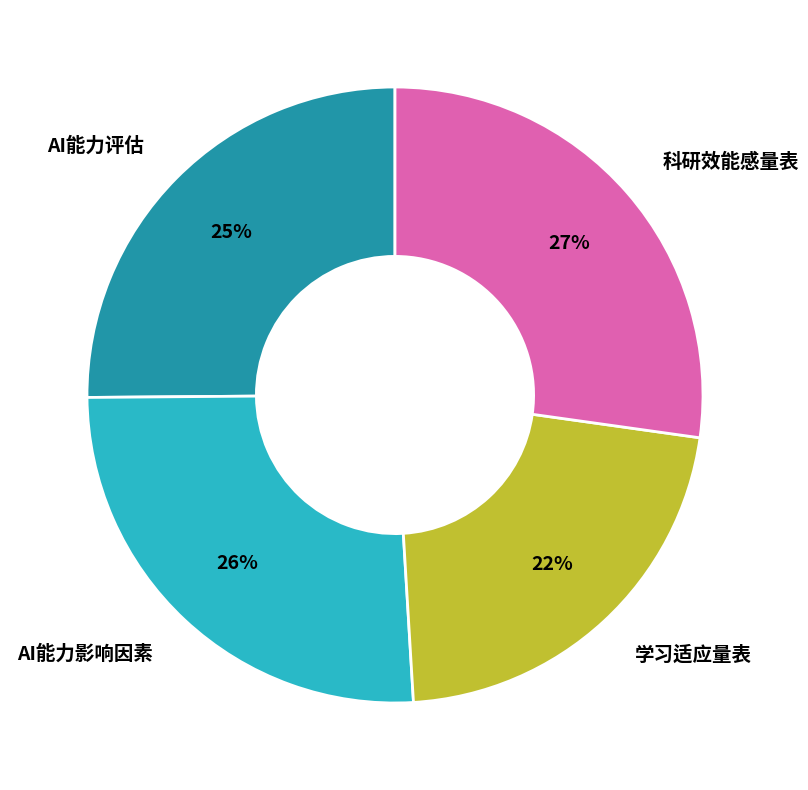

Do AI能力评估 and AI能力影响因素 together represent more than half of the pie?

Yes